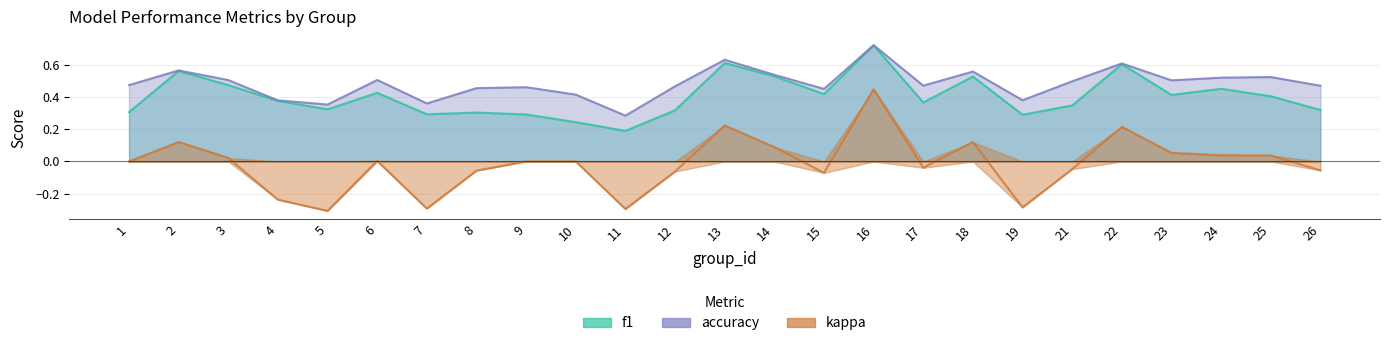

At which category does the chart reach its minimum across all series?

5